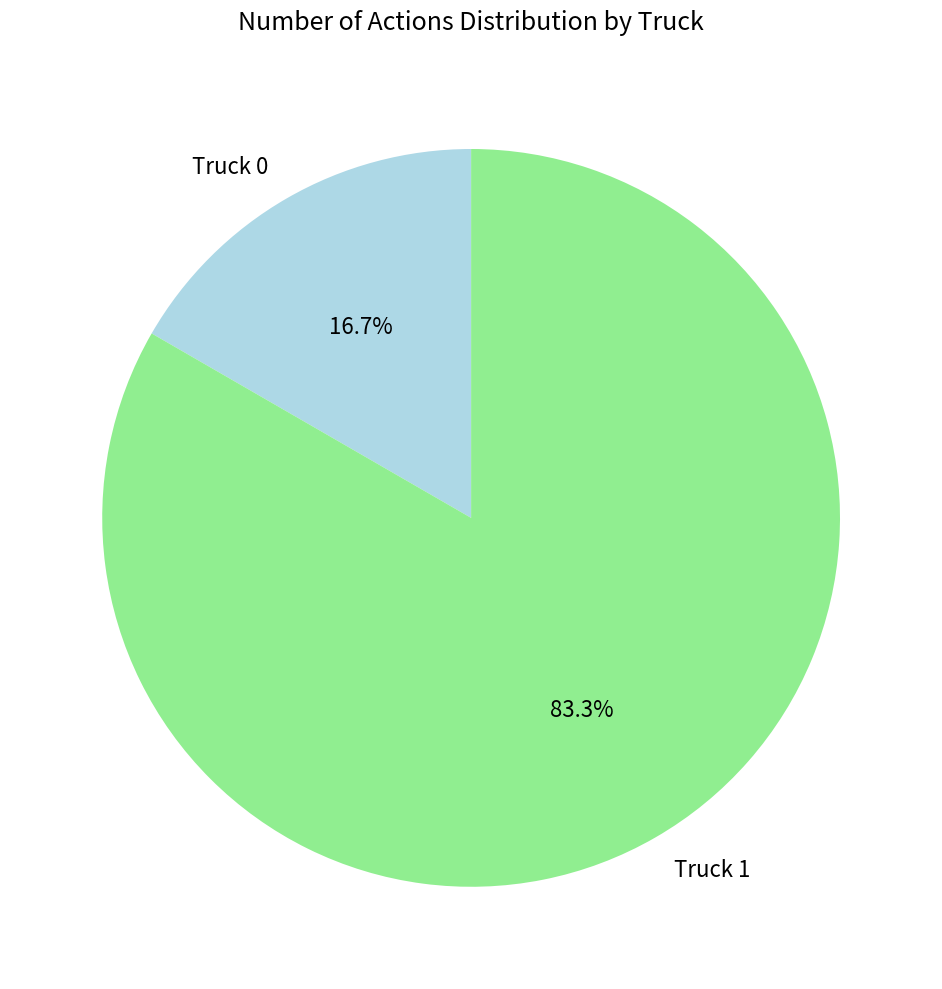

How many slices are in this pie chart?

2